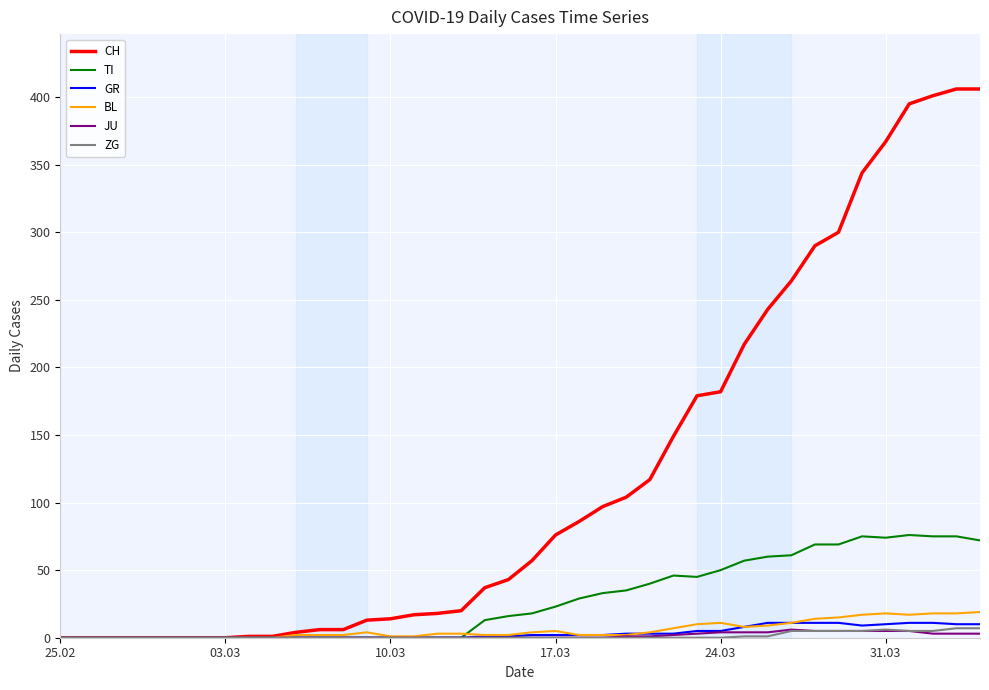

Which series has the largest total across all categories?

CH